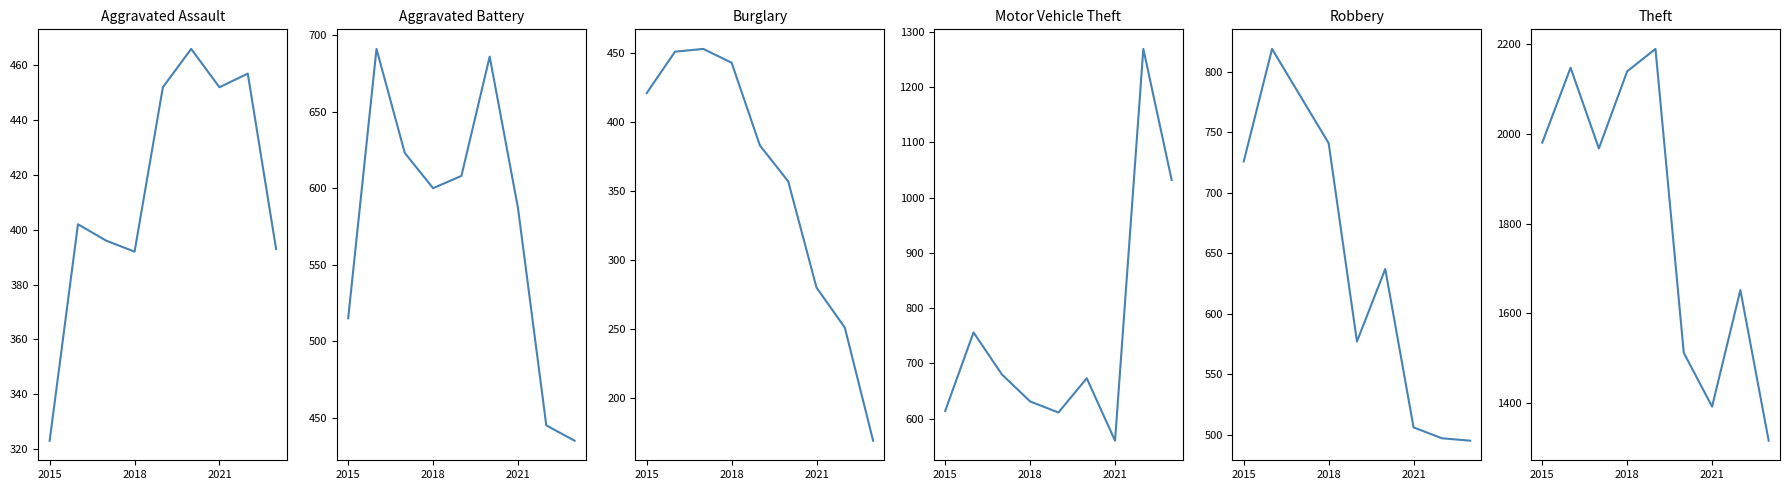

What are all the series names shown in the legend?

Aggravated Assault, Aggravated Battery, Burglary, Motor Vehicle Theft, Robbery, Theft